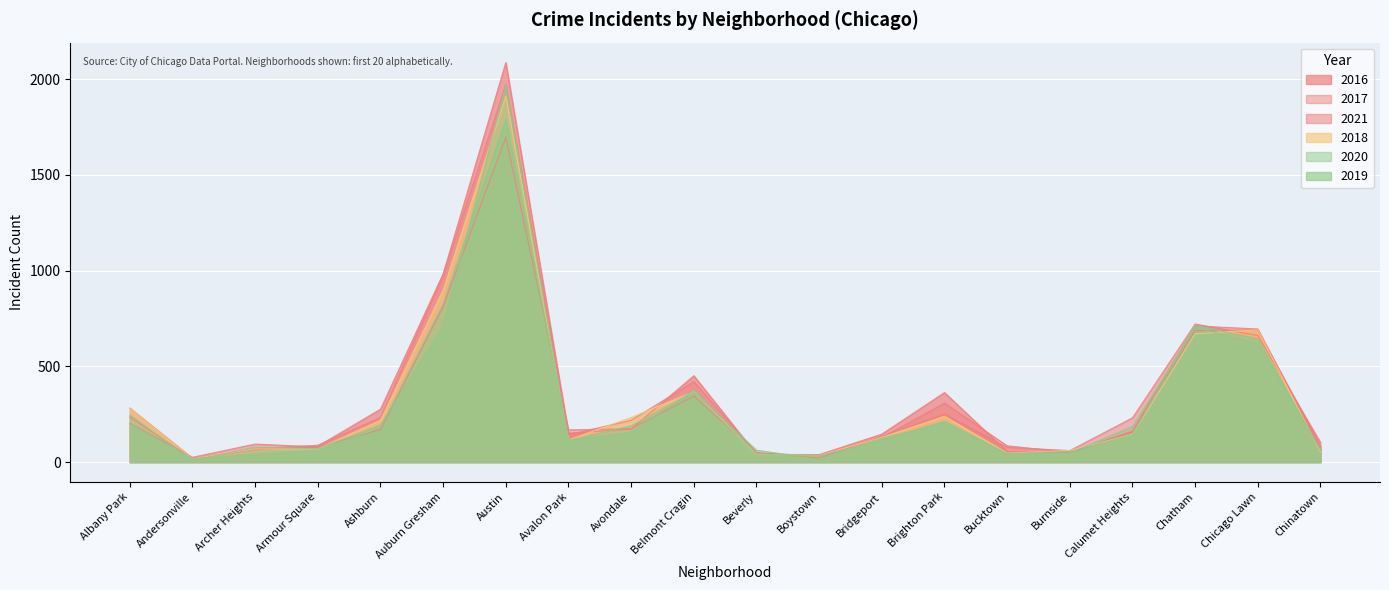

Does the chart display data point markers on the line(s)?

No